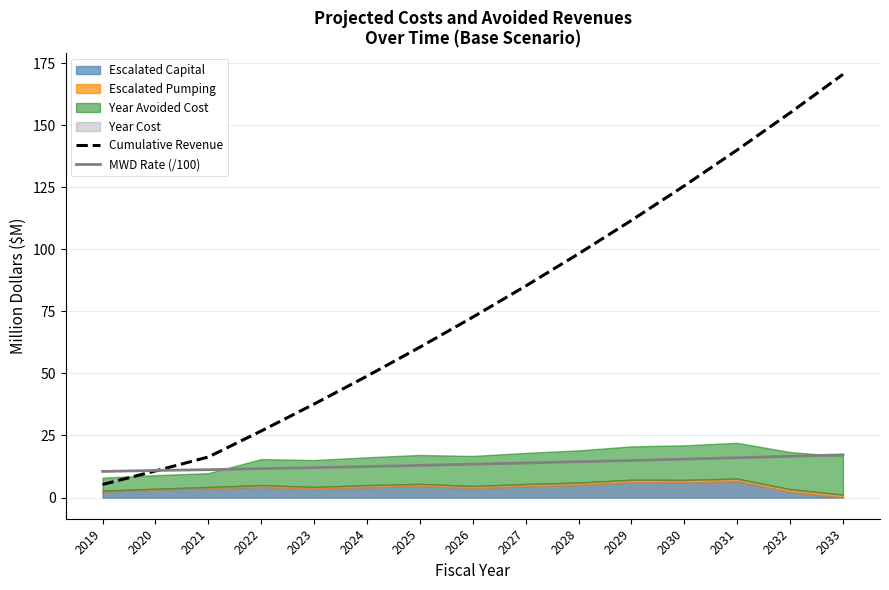

What is the lowest value of the MWD Rate (/100) series?

10.5